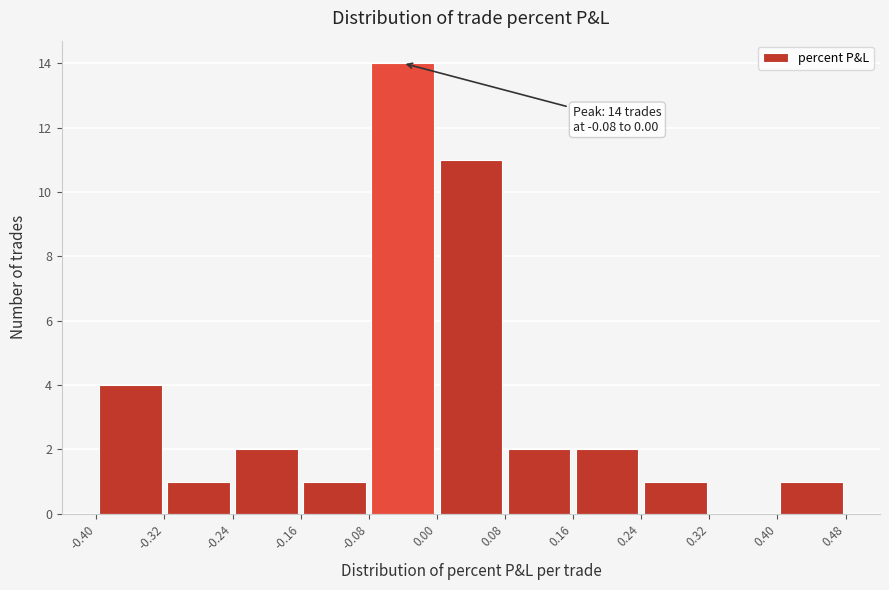

Which range on the x-axis has the tallest bar?

-0.08 to 0.00